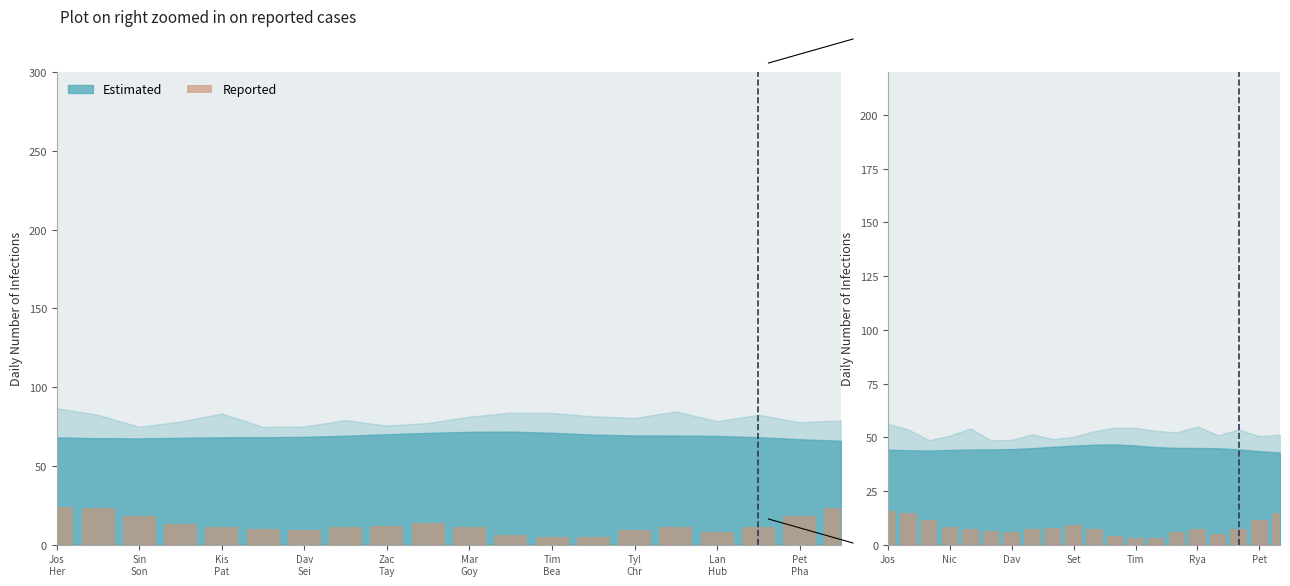

What is the difference between the maximum and minimum values?

12.4